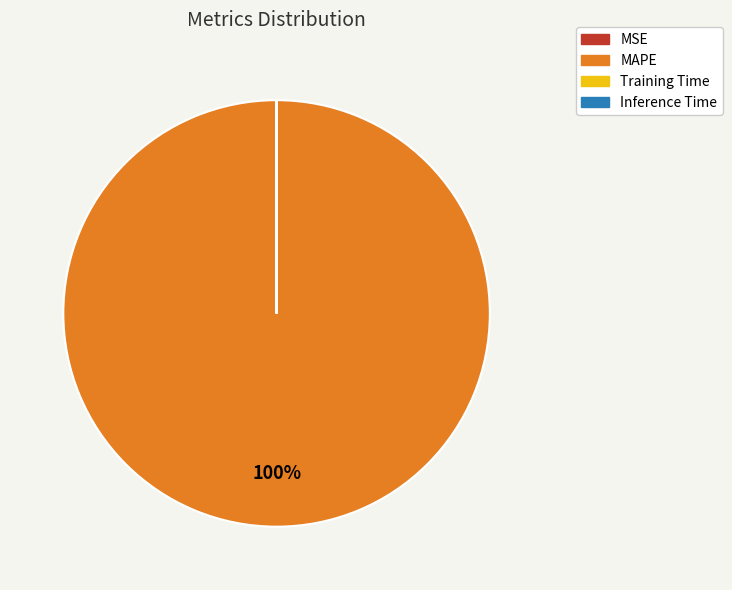

To the nearest percent, what is the difference between the largest and smallest slice percentages?

100%